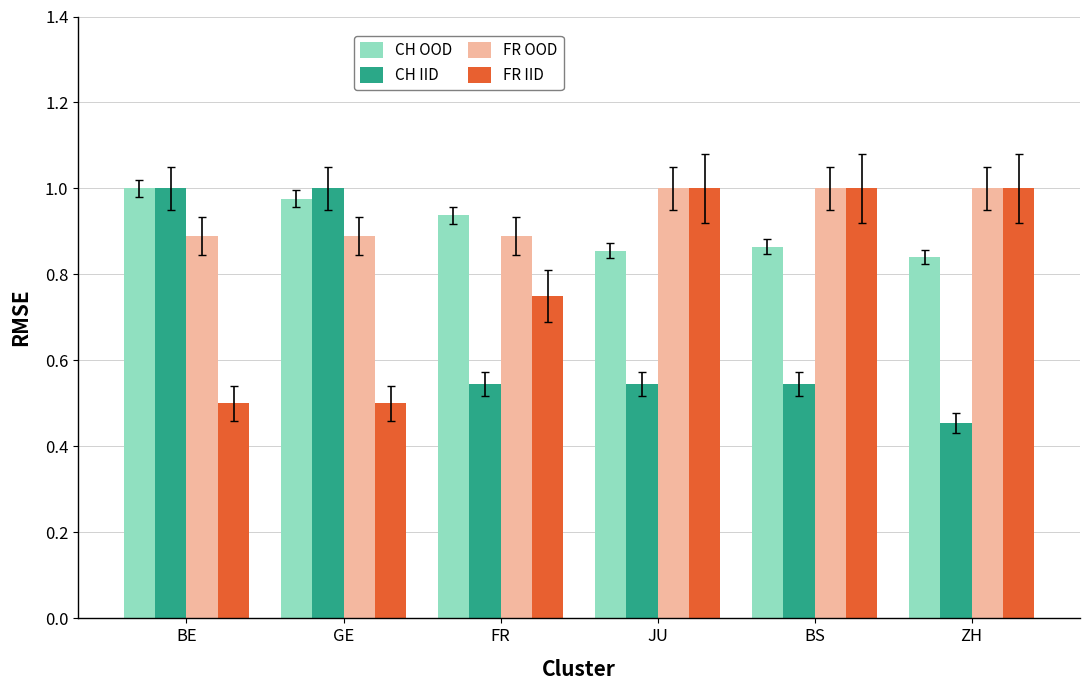

The CH IID series shows 0.5 at JU. True or false?

True